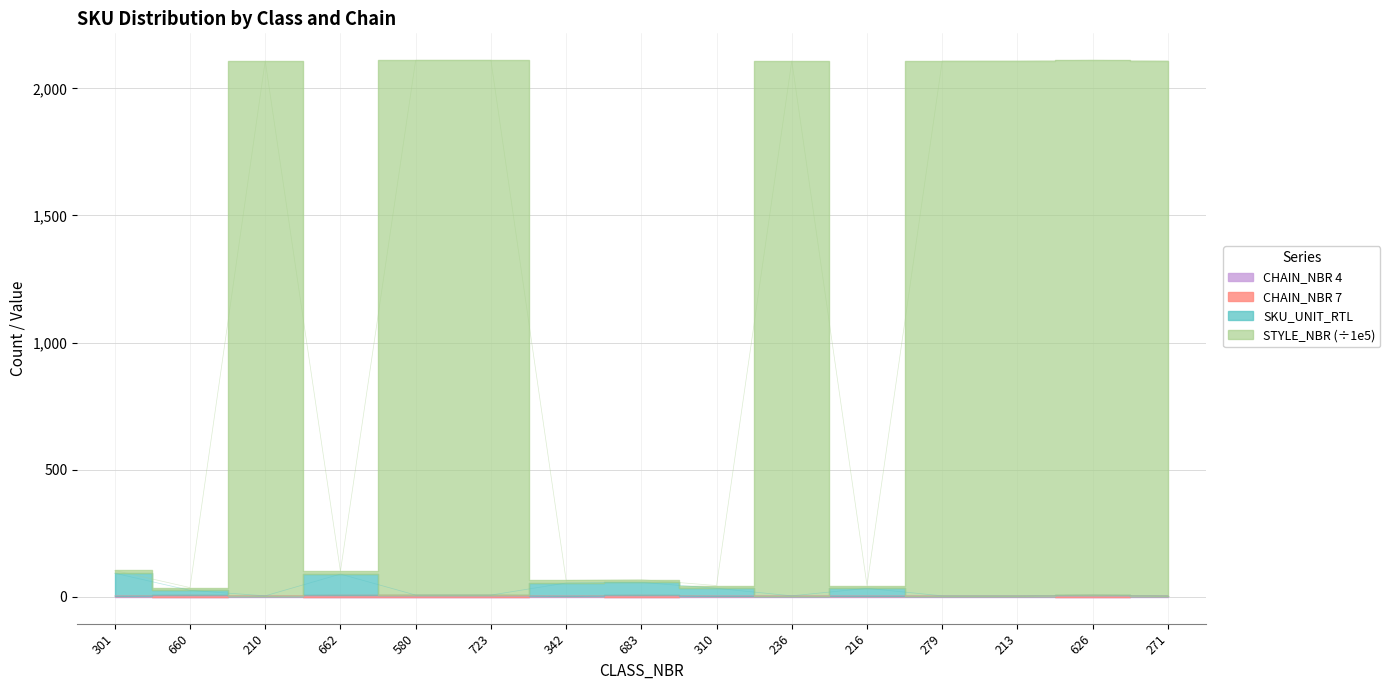

What is the average value of the SKU_UNIT_RTL series?

28.5